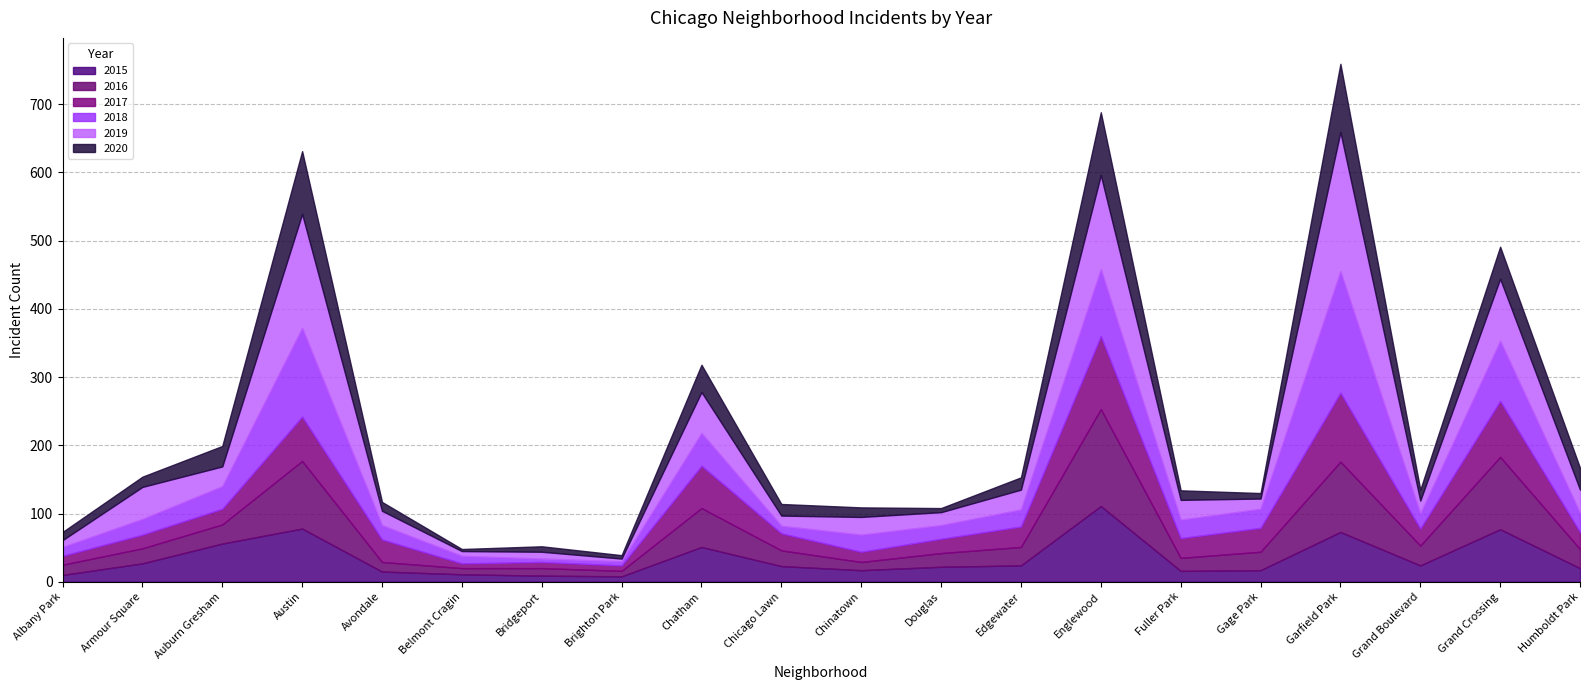

What is the label of the 18th point from the right?

Auburn Gresham